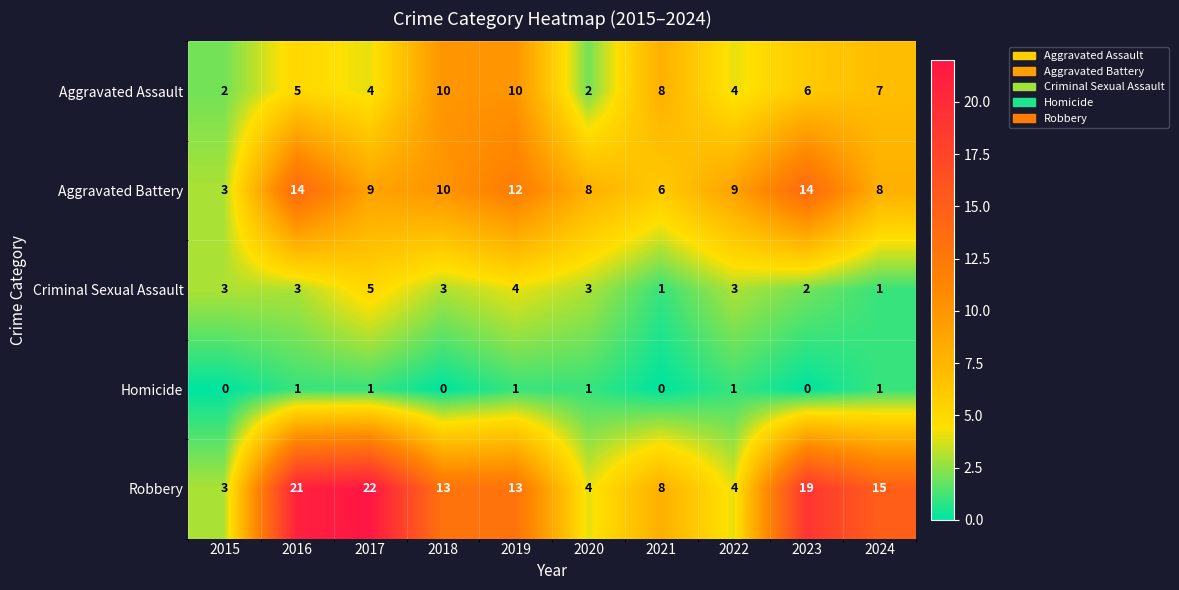

True or false: Aggravated Battery has a value of 14 at 2016.

True